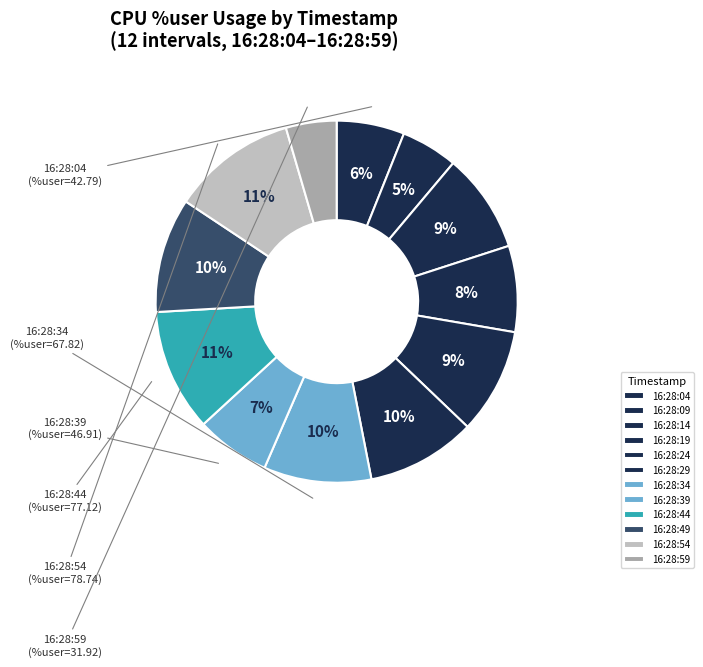

The 16:28:49 slice represents 10% of the pie. True or false?

True